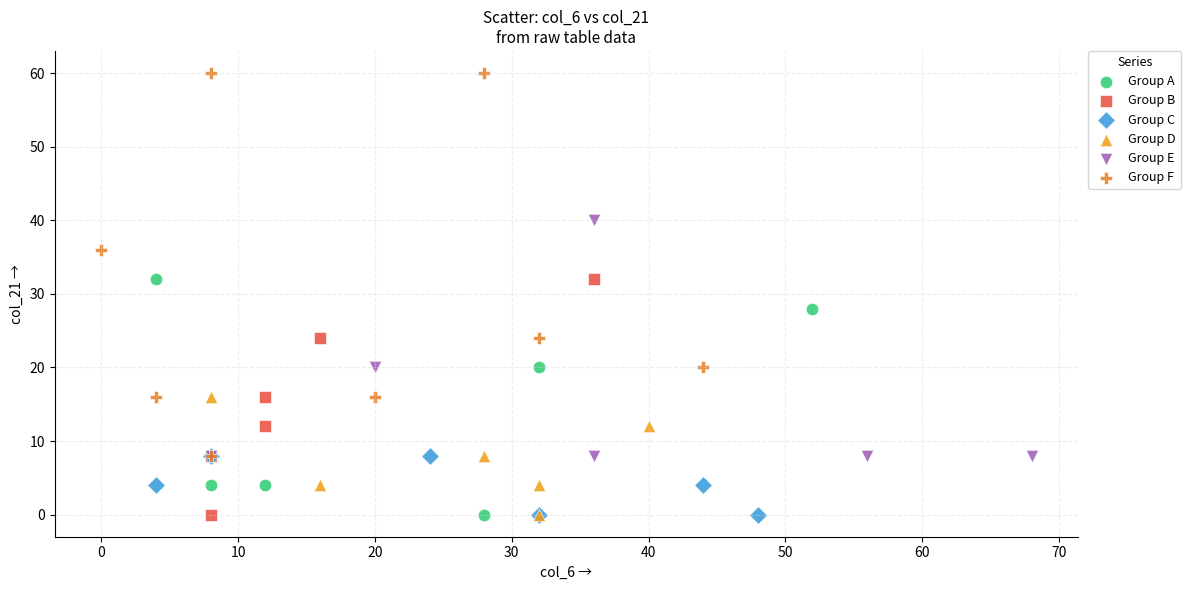

Which series contains the highest Y value?

Group F